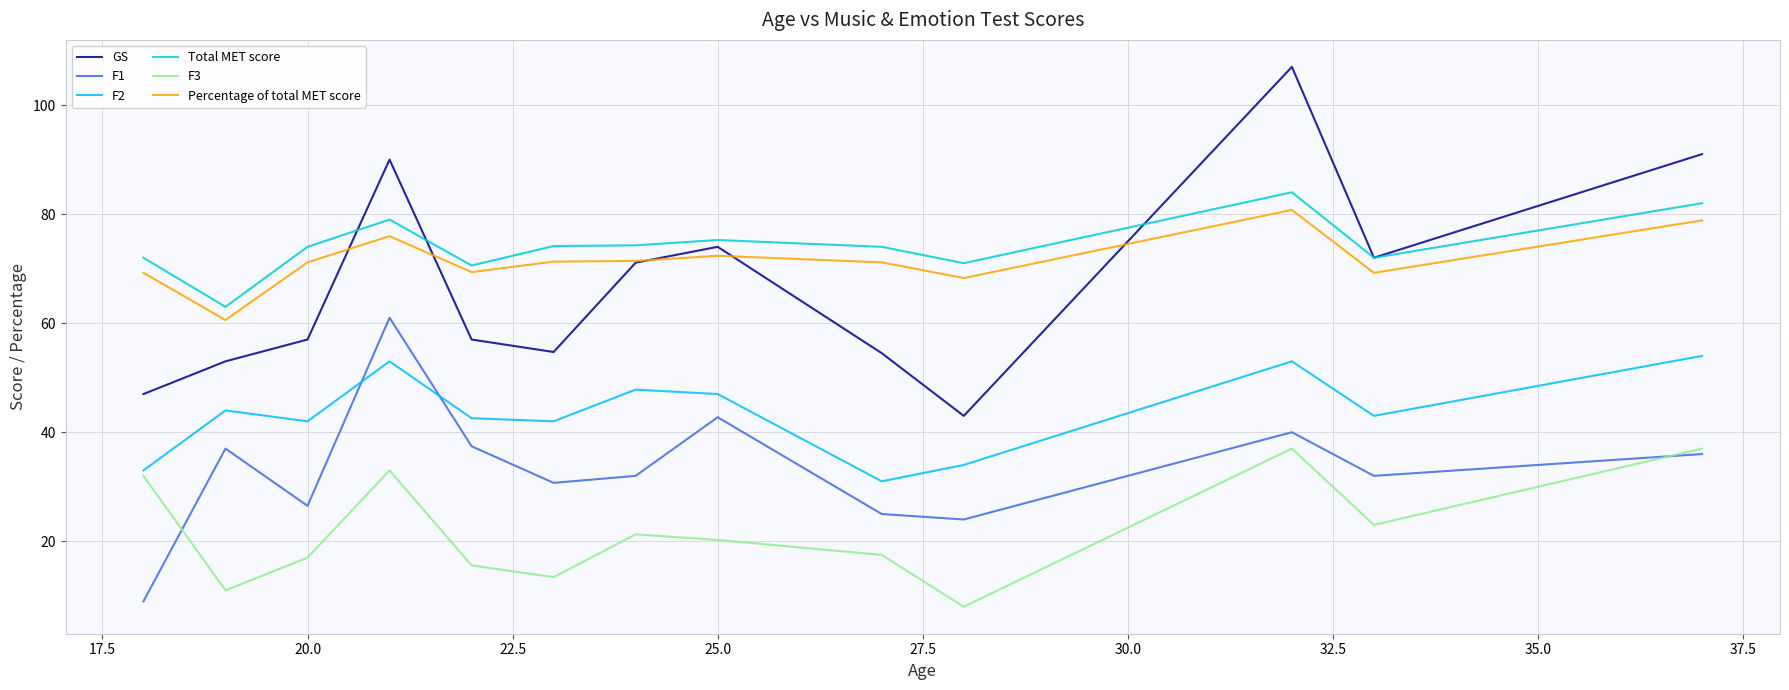

True or false: Percentage of total MET score and F3 intersect in this chart.

False